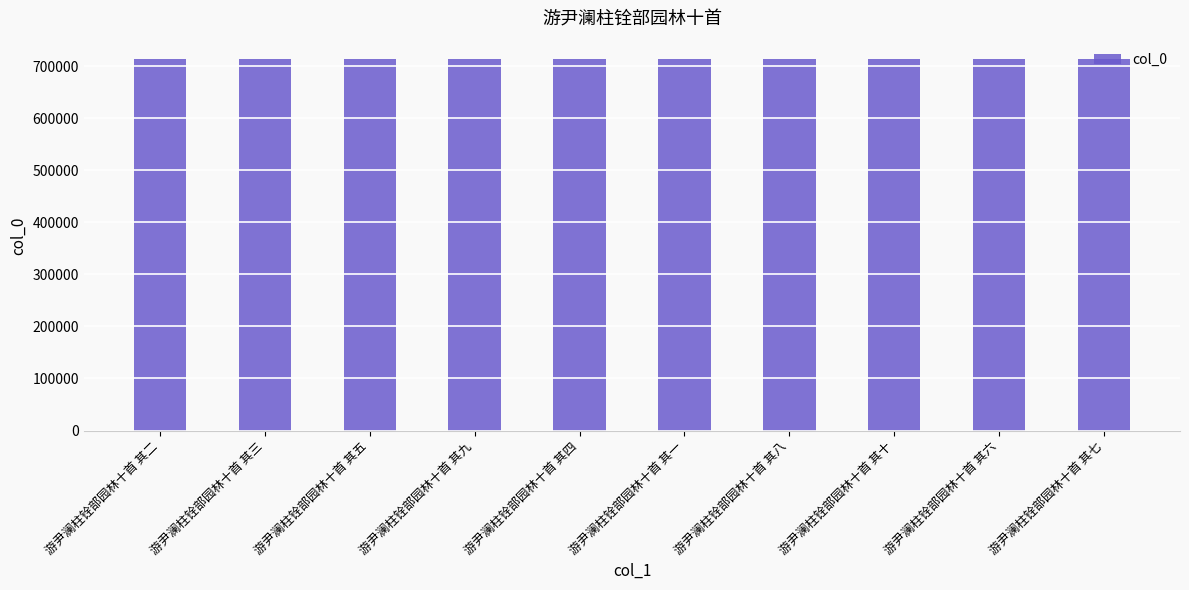

What is the label of the 3rd bar from the left?

游尹澜柱铨部园林十首 其五